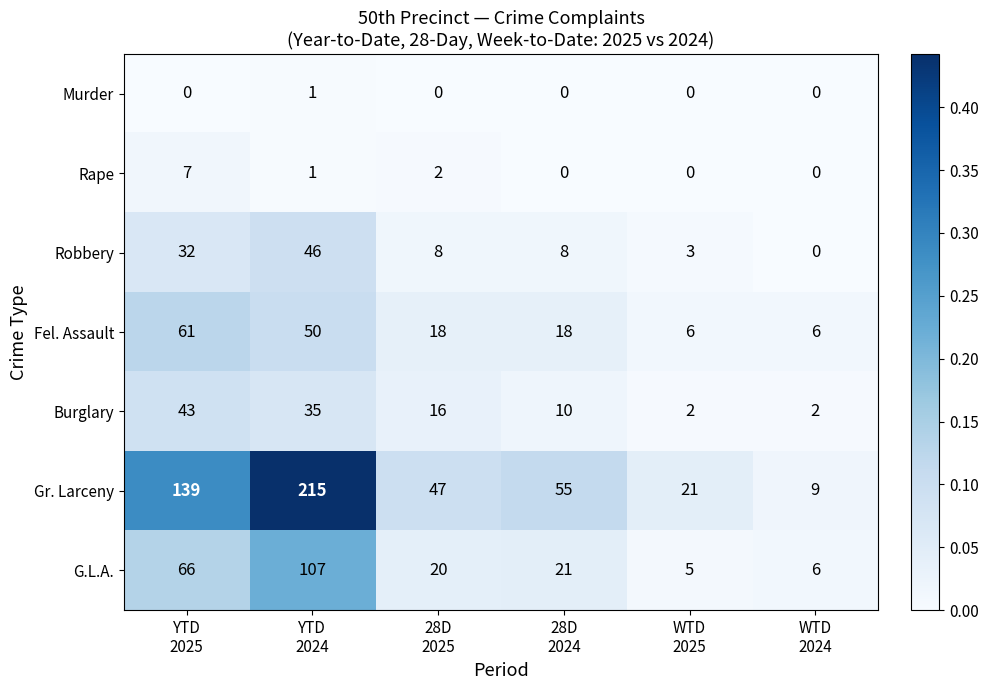

What is the greatest value displayed?

215